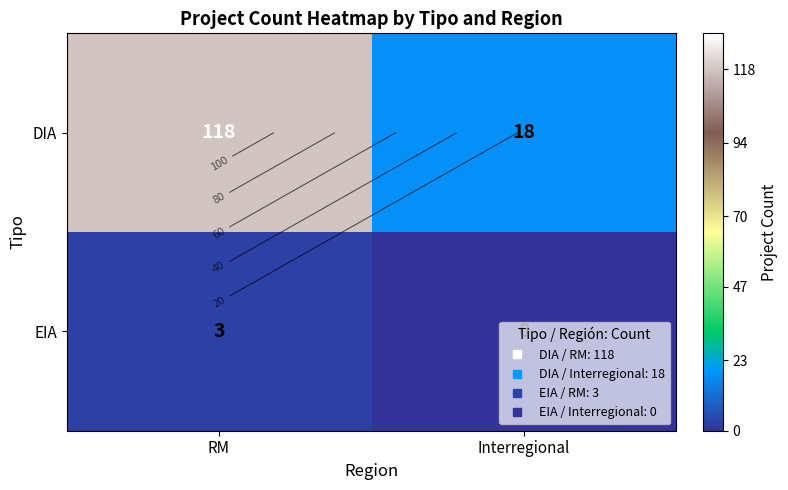

What value does the EIA series have at RM?

3